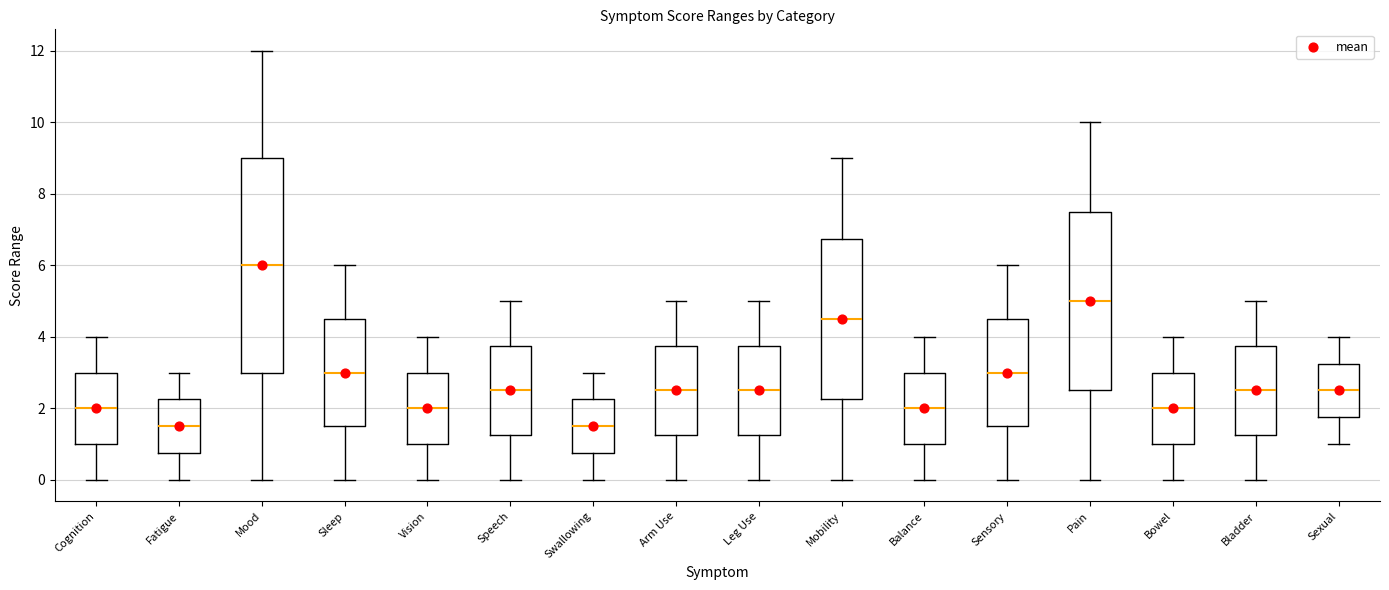

Reading left to right, read every box against the y-axis: the position of its median line, the range the box covers, and the ends of its whiskers. The values are not printed on the chart, so give them approximately, as read against the axis.

Cognition: median 2.0, box 1.0 to 3.0, whiskers 0.0 to 4.0
Fatigue: median 1.6, box 0.8 to 2.2, whiskers 0.0 to 3.0
Mood: median 6.0, box 3.0 to 9.0, whiskers 0.0 to 12.0
Sleep: median 3.0, box 1.6 to 4.6, whiskers 0.0 to 6.0
Vision: median 2.0, box 1.0 to 3.0, whiskers 0.0 to 4.0
Speech: median 2.6, box 1.2 to 3.8, whiskers 0.0 to 5.0
Swallowing: median 1.6, box 0.8 to 2.2, whiskers 0.0 to 3.0
Arm Use: median 2.6, box 1.2 to 3.8, whiskers 0.0 to 5.0
Leg Use: median 2.6, box 1.2 to 3.8, whiskers 0.0 to 5.0
Mobility: median 4.6, box 2.2 to 6.8, whiskers 0.0 to 9.0
Balance: median 2.0, box 1.0 to 3.0, whiskers 0.0 to 4.0
Sensory: median 3.0, box 1.6 to 4.6, whiskers 0.0 to 6.0
Pain: median 5.0, box 2.6 to 7.6, whiskers 0.0 to 10.0
Bowel: median 2.0, box 1.0 to 3.0, whiskers 0.0 to 4.0
Bladder: median 2.6, box 1.2 to 3.8, whiskers 0.0 to 5.0
Sexual: median 2.6, box 1.8 to 3.2, whiskers 1.0 to 4.0